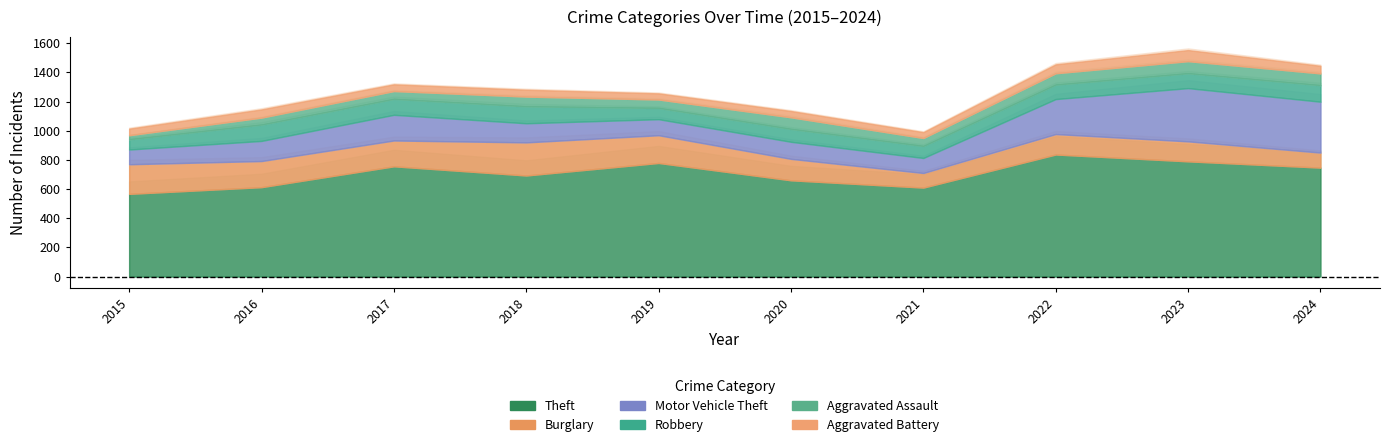

True or false: Burglary has a value of 248 at 2022.

False